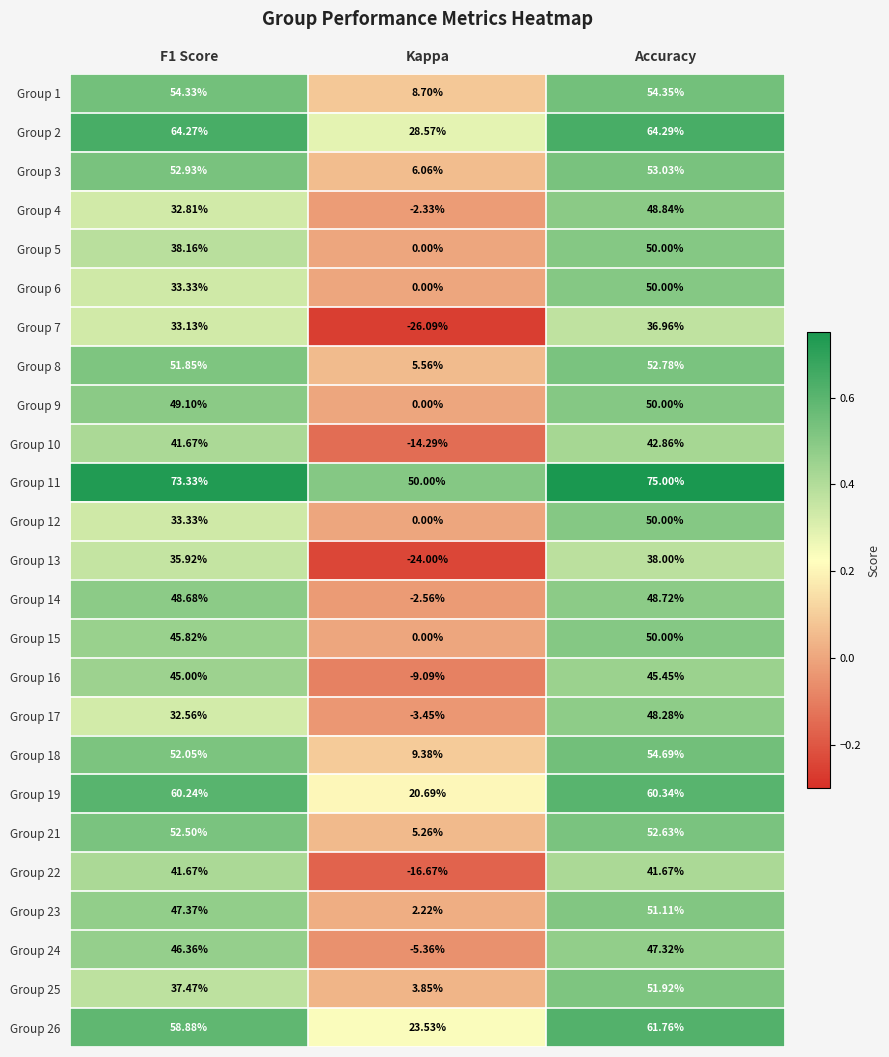

At how many categories does at least one series exceed 0?

3